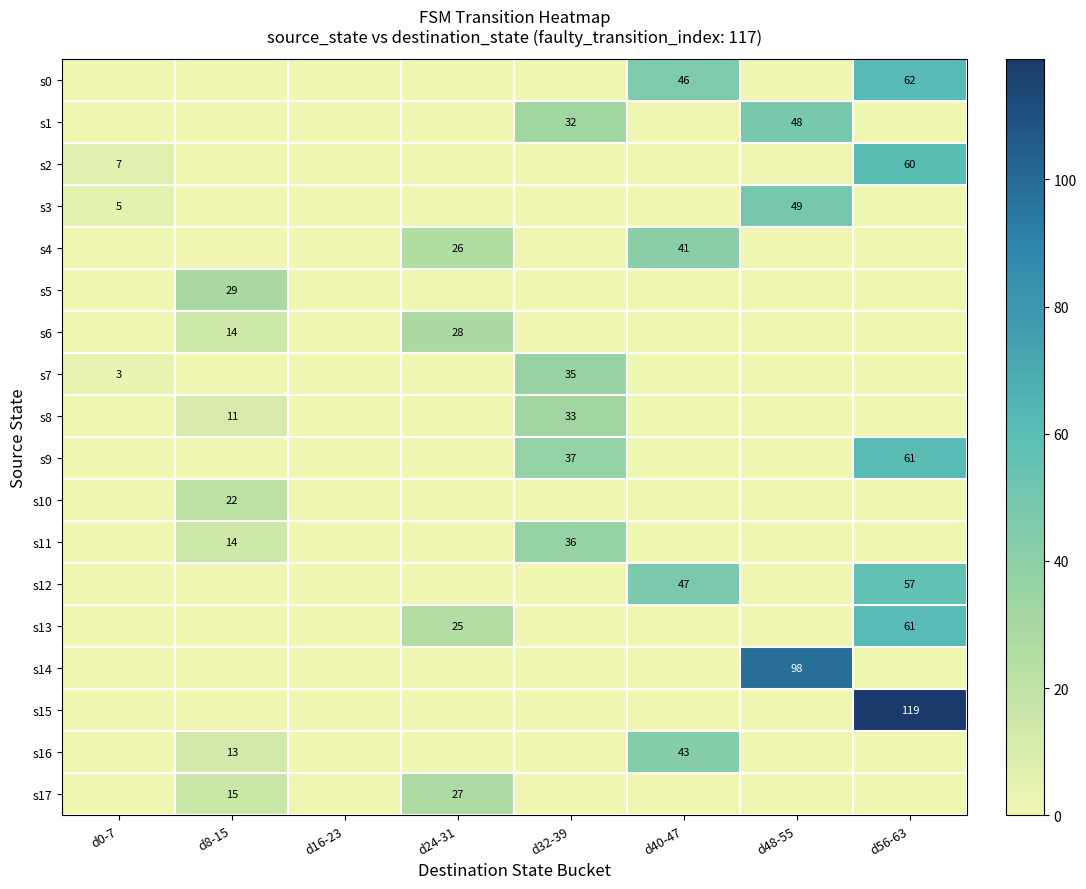

At which category is the sum across all series the highest?

d56-63